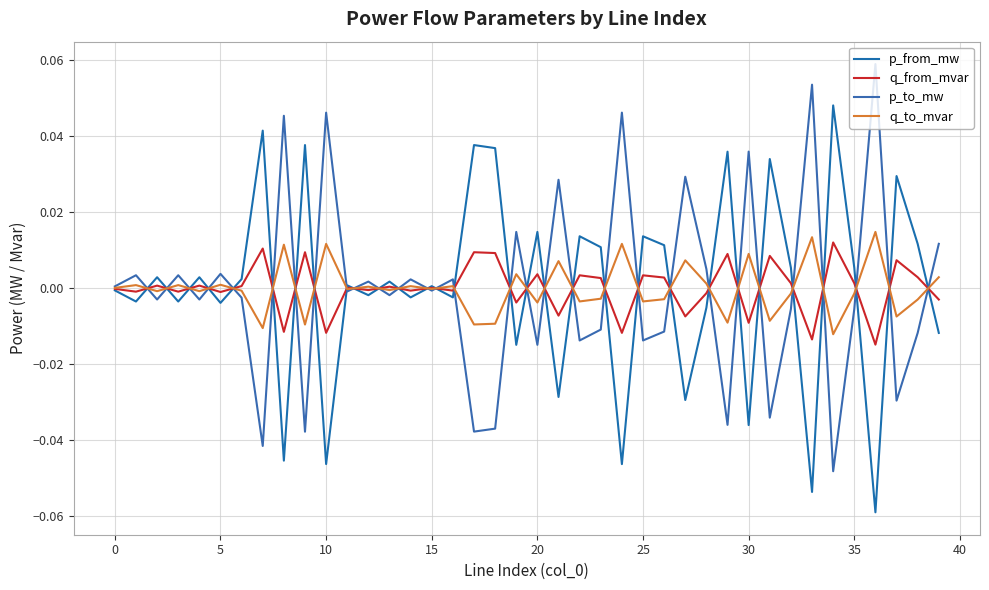

What are all the series names shown in the legend?

p_from_mw, q_from_mvar, p_to_mw, q_to_mvar